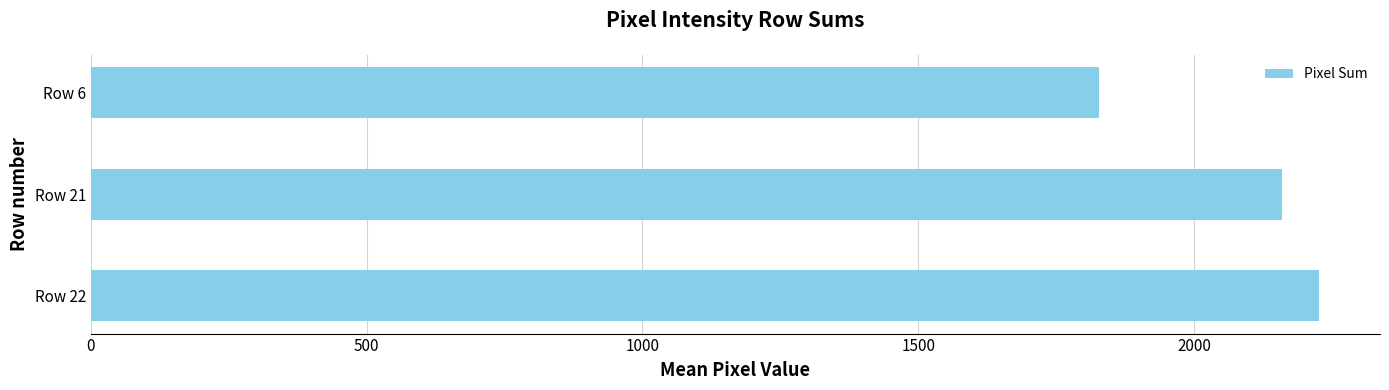

What is the average value?

2071